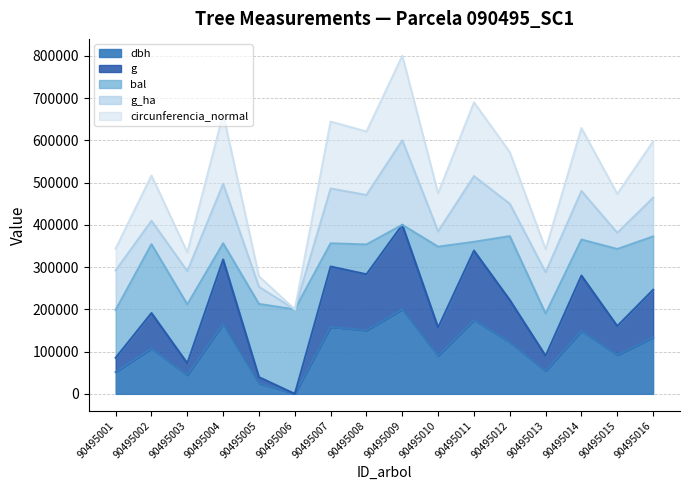

What is the difference between the maximum and minimum values in the circunferencia_normal series?

600000.0